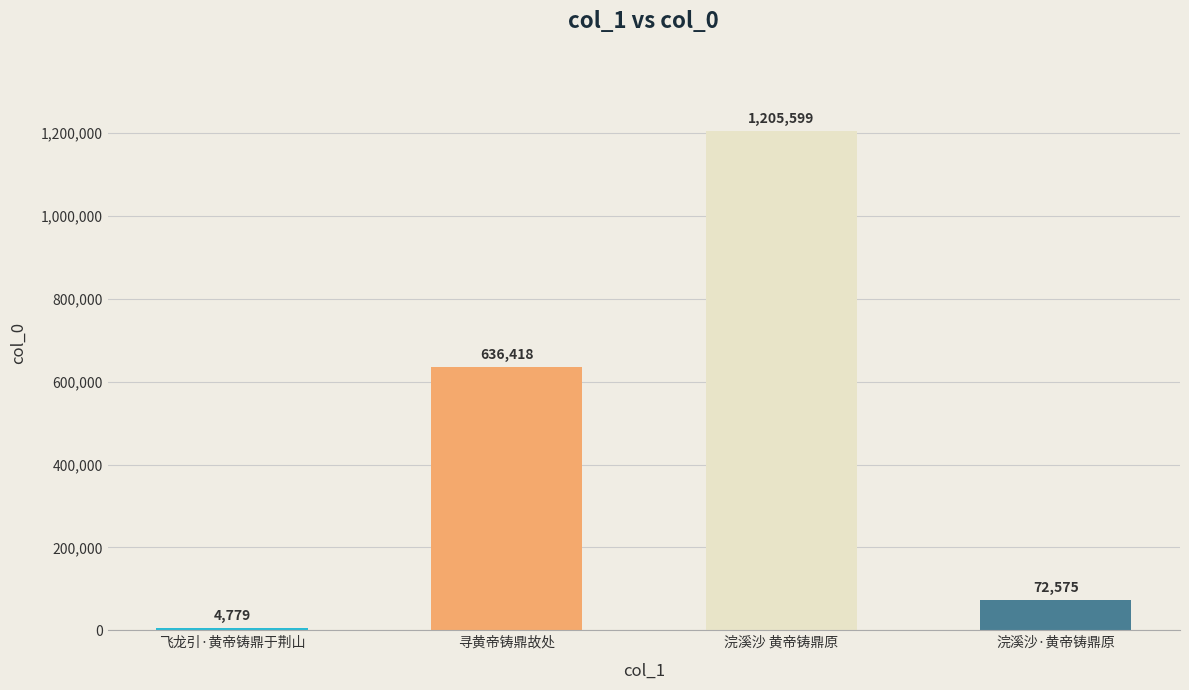

Approximately how many times larger is the value at 浣溪沙·黄帝铸鼎原 compared to 浣溪沙 黄帝铸鼎原?

0.1